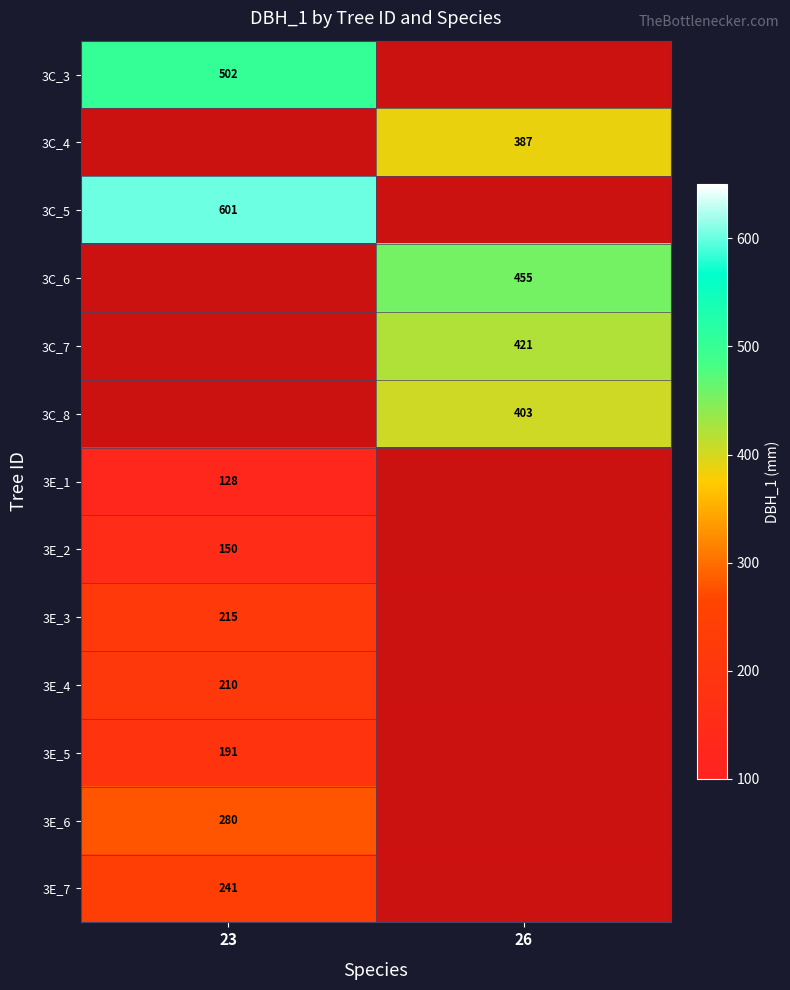

The 3E_1 series shows 169 at 23. True or false?

False